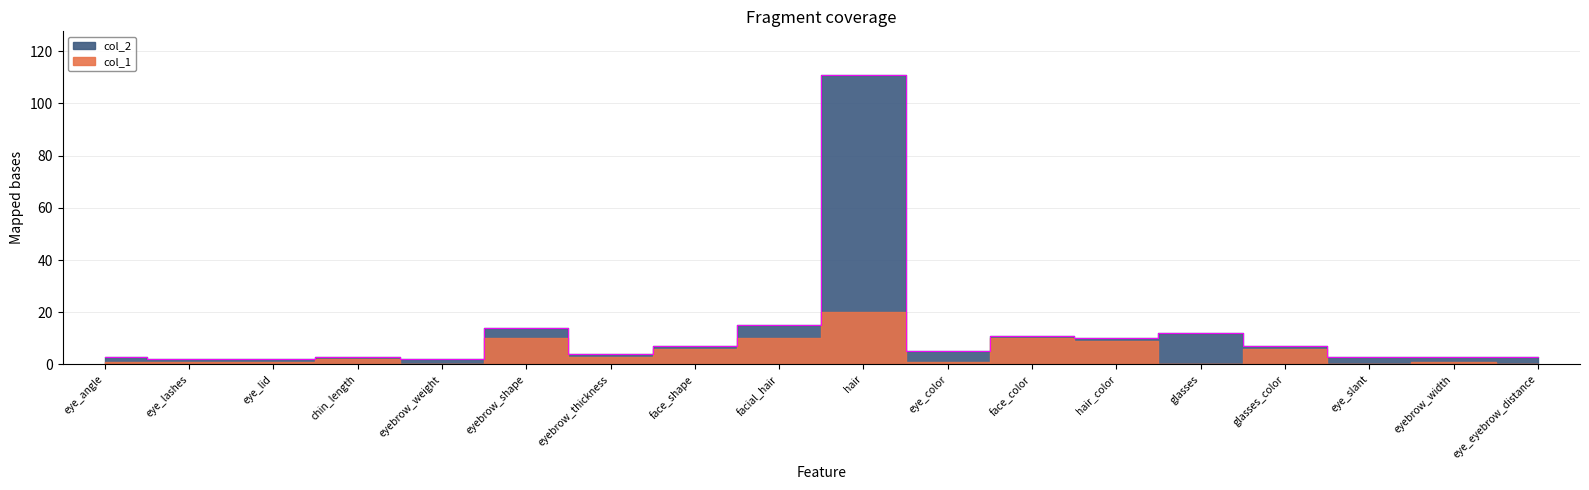

The chart shows a value of 7 at face_shape. True or false?

True